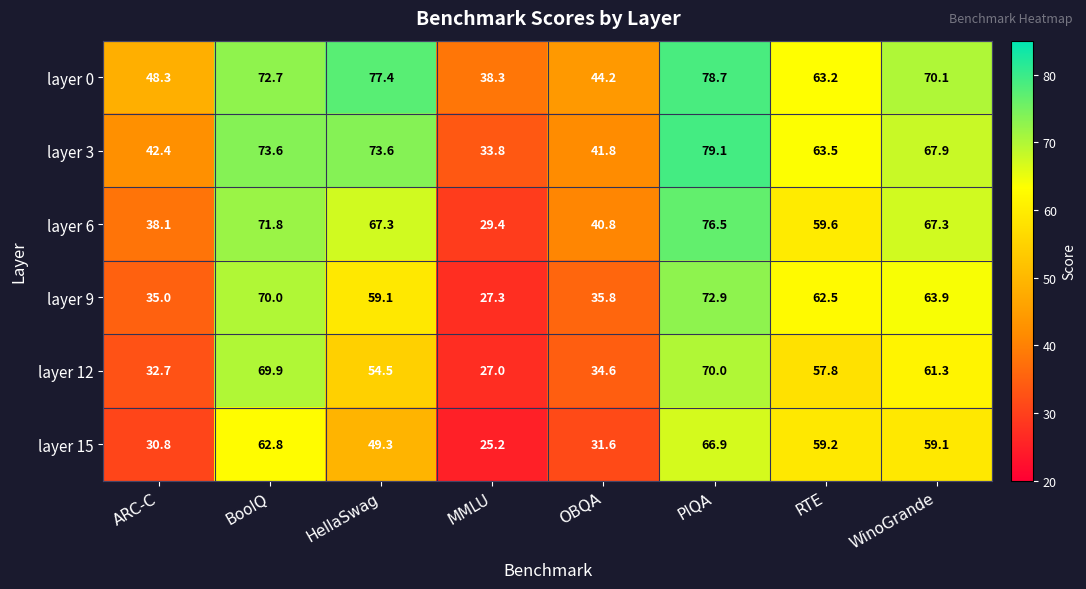

Which series has the largest range (max minus min)?

layer 6